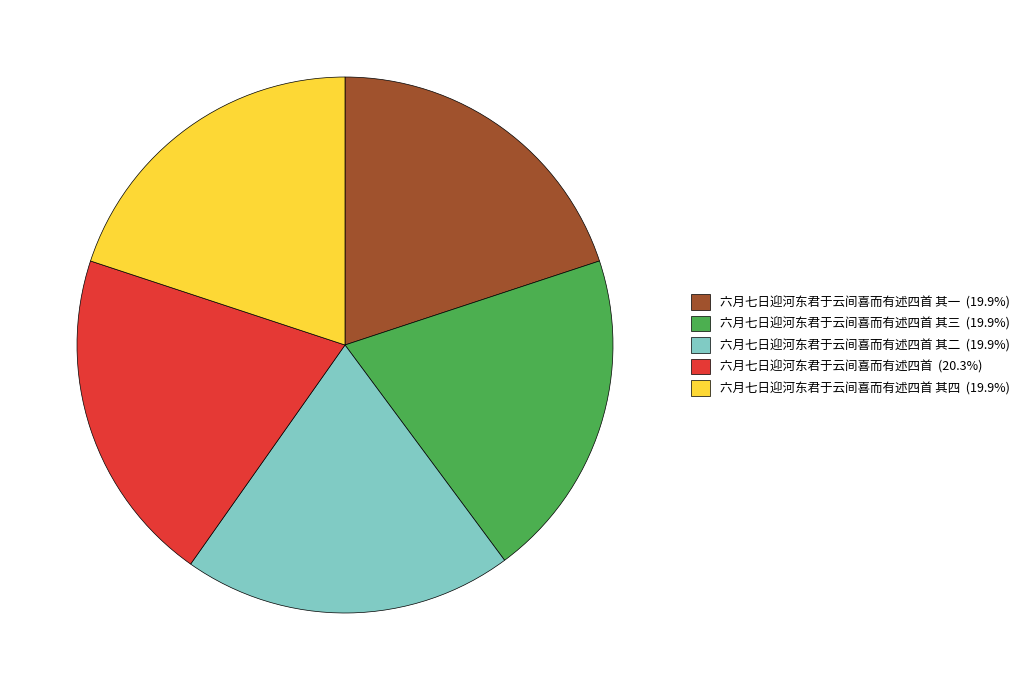

Is the sum of 六月七日迎河东君于云间喜而有述四首 其四 (19.9%) and 六月七日迎河东君于云间喜而有述四首 其三 (19.9%) greater than half?

No